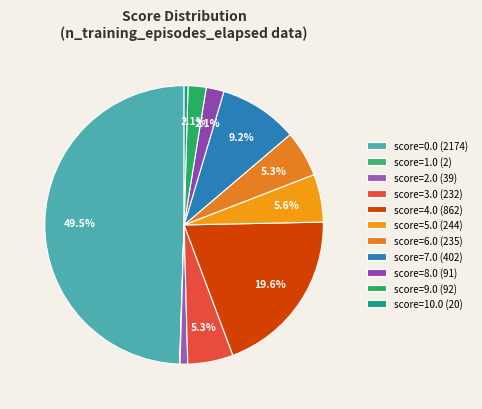

Does score=10.0 represent more than half of the total?

No